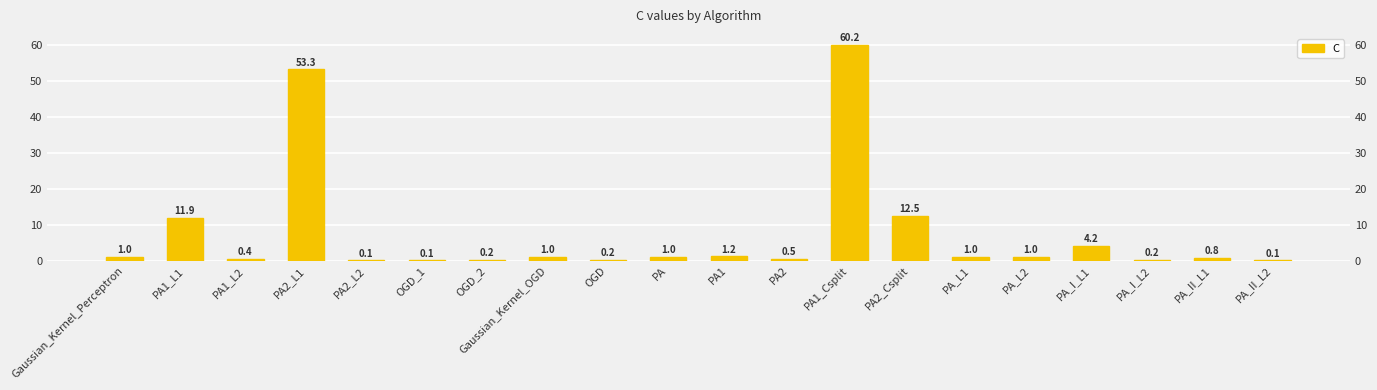

True or false: the data shows 5.9 at PA1_L1.

False